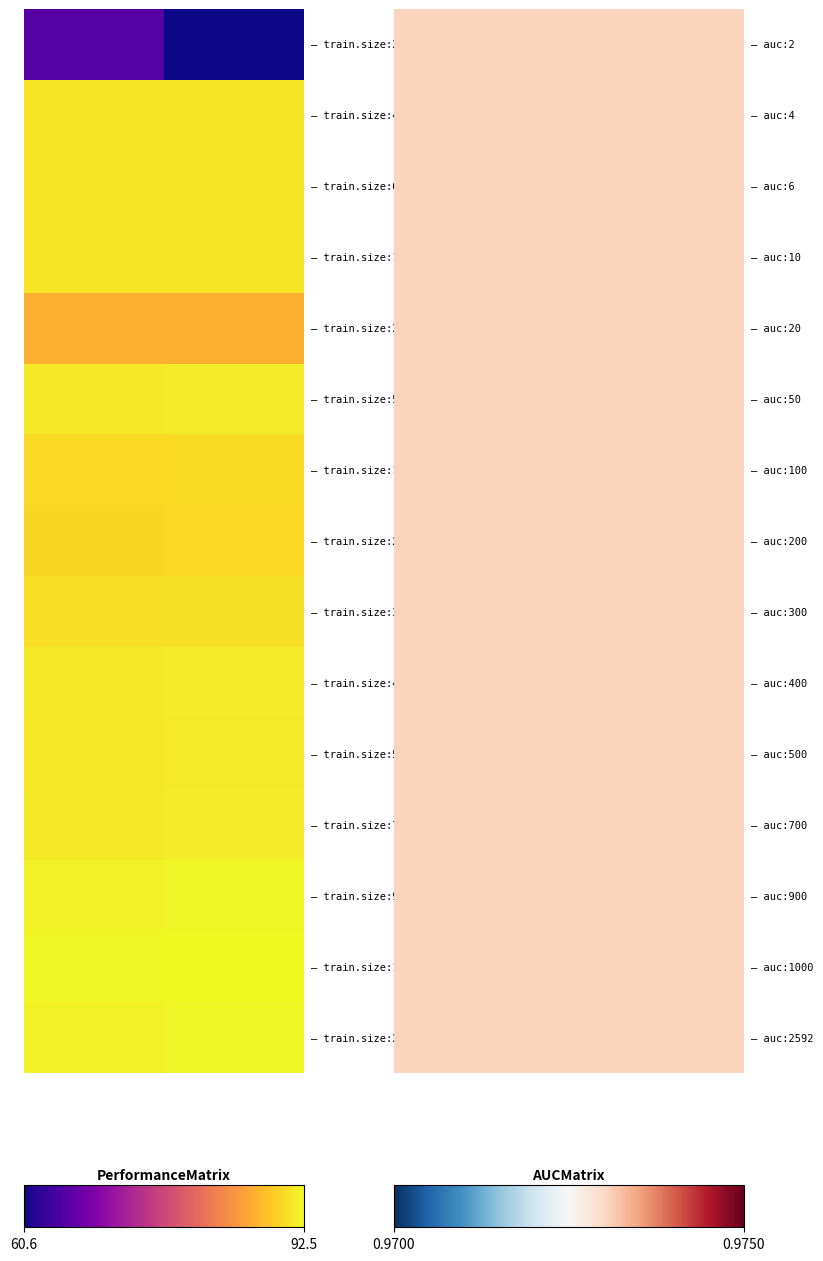

Reading left to right, transcribe all the data shown in this chart.

2: 65.4	1.0	60.6
4: 90.9	1.0	91.1
6: 90.9	1.0	91.1
10: 90.9	1.0	91.1
20: 86.8	1.0	86.8
50: 91.3	1.0	91.6
100: 90.2	1.0	90.3
200: 90.0	1.0	90.2
300: 90.6	1.0	90.8
400: 91.4	1.0	91.7
500: 91.2	1.0	91.5
700: 91.3	1.0	91.6
900: 91.9	1.0	92.2
1000: 92.3	1.0	92.5
2592: 91.9	1.0	92.2